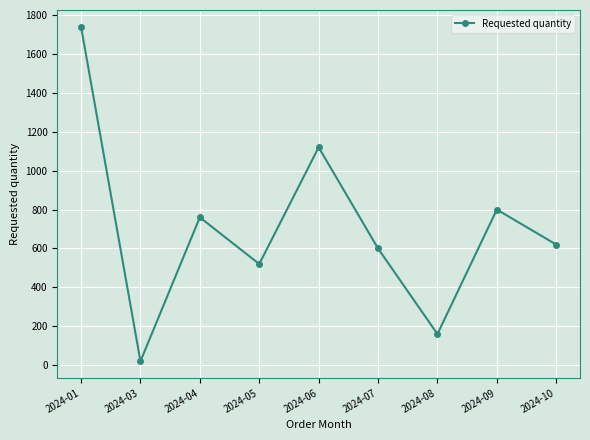

What is the value of the 4th point from the left?

520